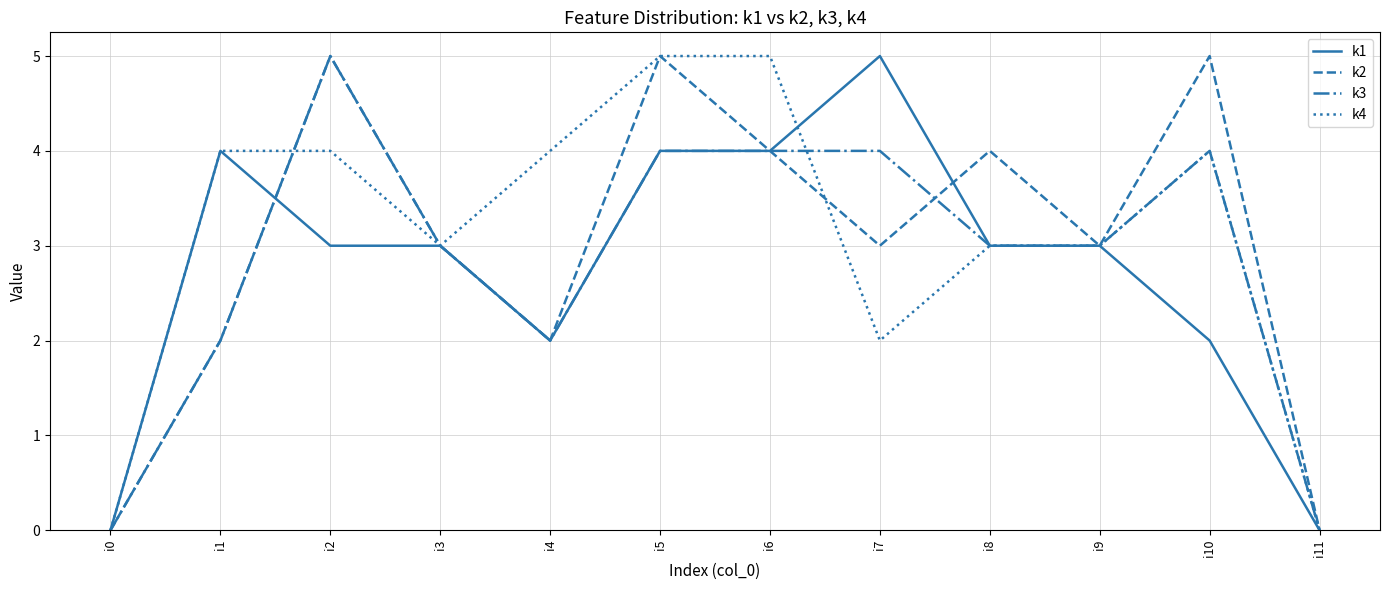

Is the value of k4 at i6 greater than the value of k2 at i9?

Yes